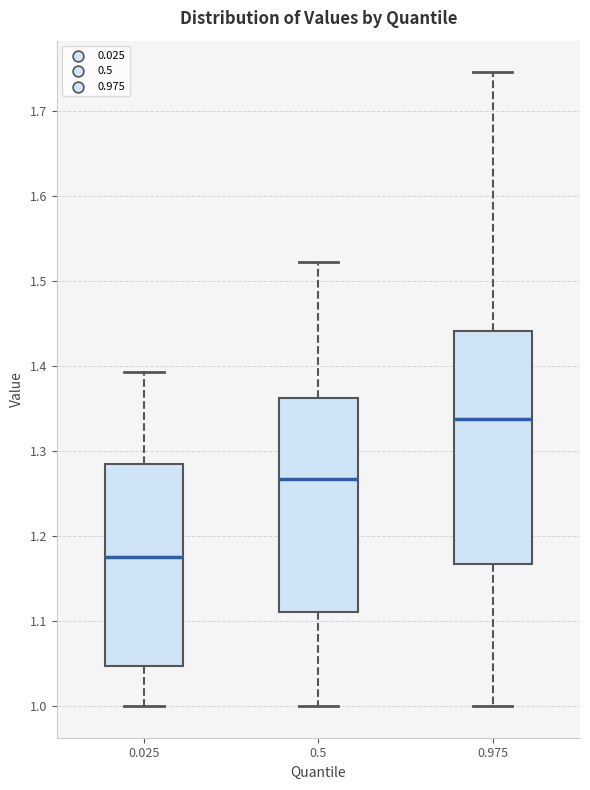

Reading left to right, read every box against the y-axis: the position of its median line, the range the box covers, and the ends of its whiskers. The values are not printed on the chart, so give them approximately, as read against the axis.

0.025: median 1.18, box 1.05 to 1.28, whiskers 1.00 to 1.39
0.5: median 1.27, box 1.11 to 1.36, whiskers 1.00 to 1.52
0.975: median 1.34, box 1.17 to 1.44, whiskers 1.00 to 1.75